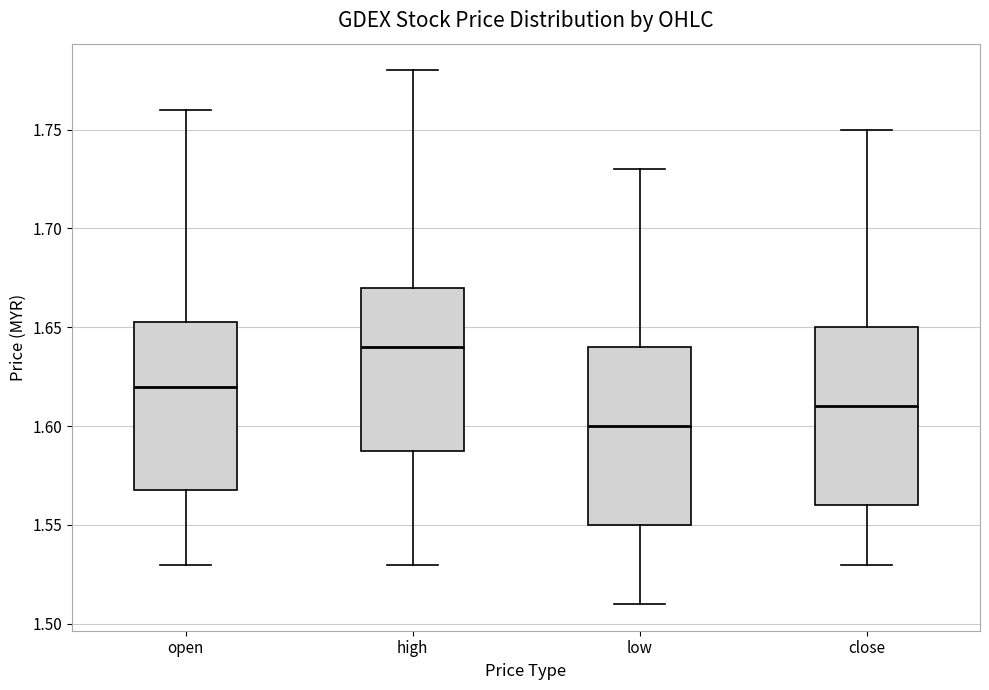

Where is the lower edge of the box for close on the y-axis? The values are not printed on the chart, so give them approximately, as read against the axis.

1.560